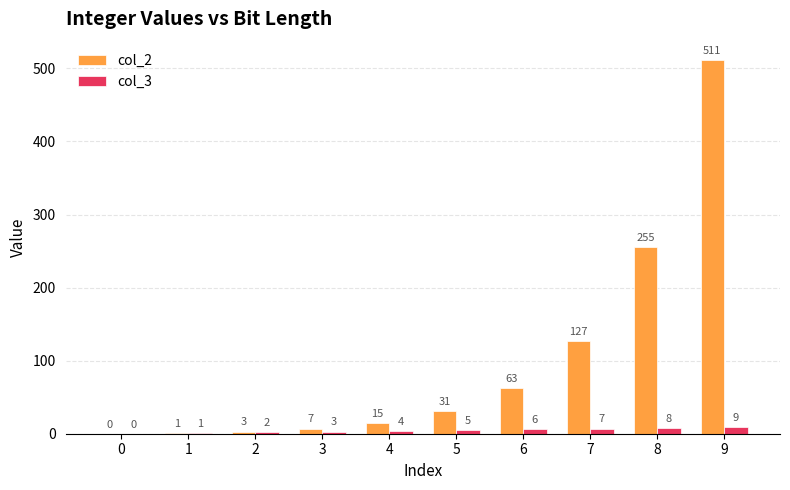

What is the sum of all col_3 values?

45